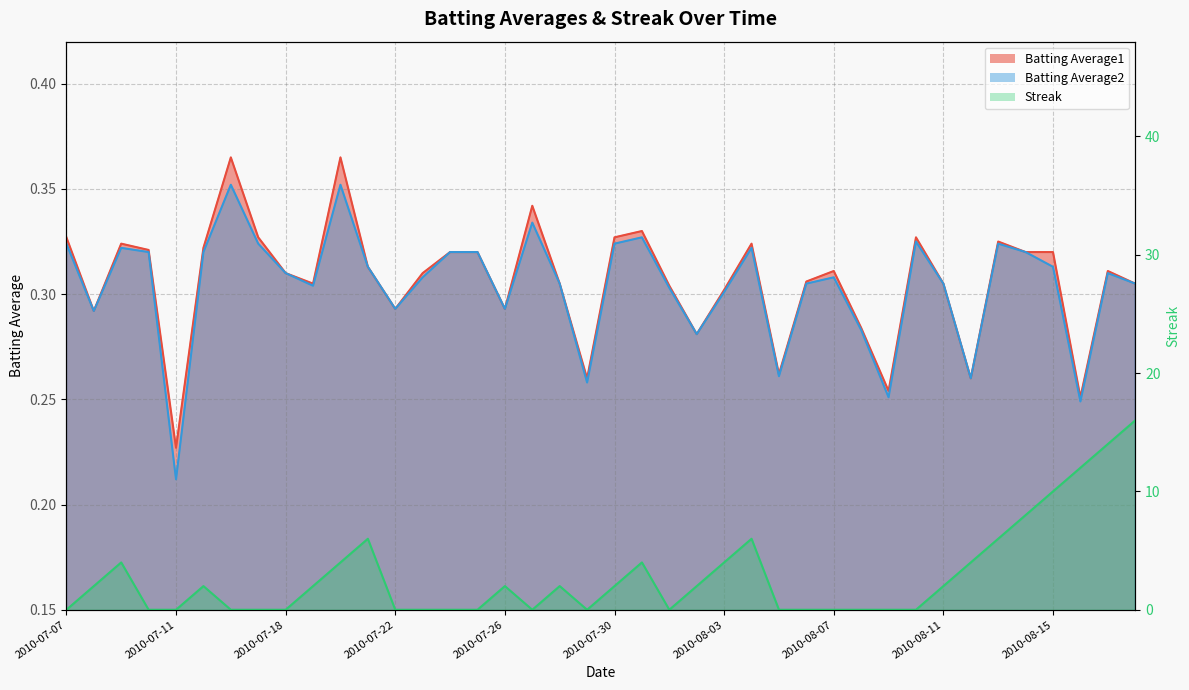

What is the average value of the Streak series?

2.9